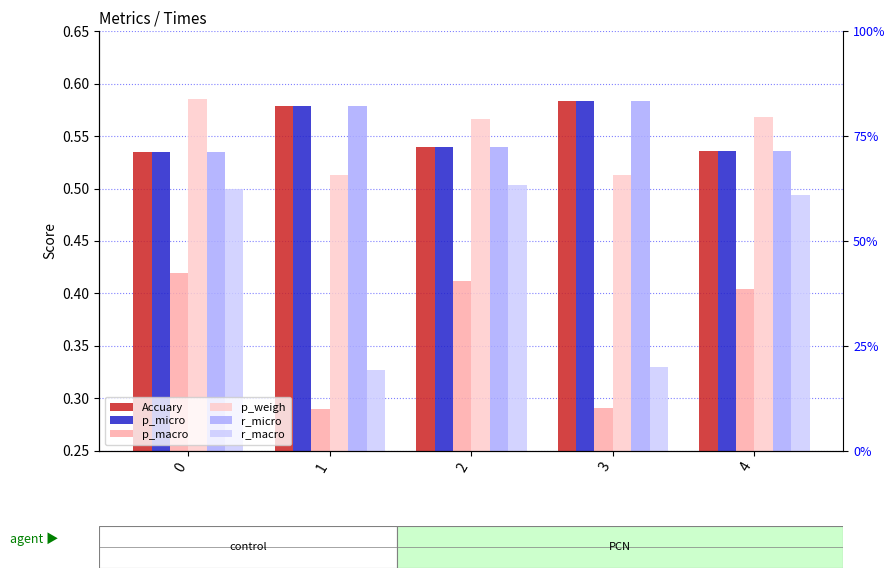

The r_micro series shows 0.6 at 1. True or false?

True